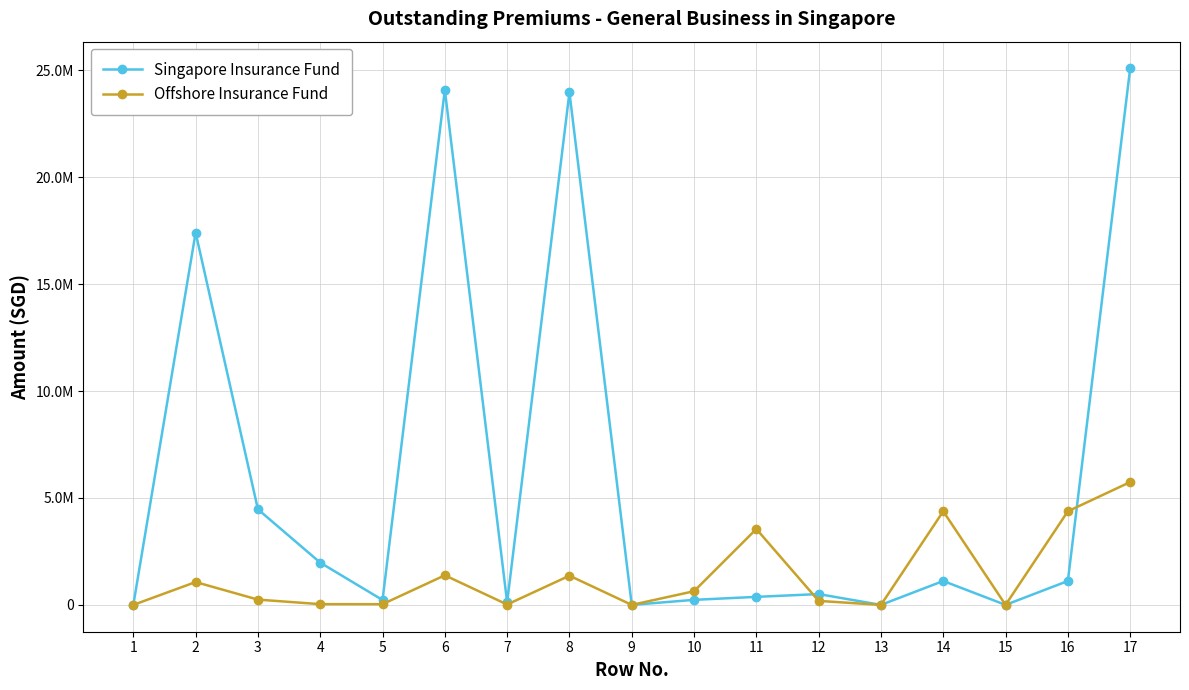

What are all the series names shown in the legend?

Singapore Insurance Fund, Offshore Insurance Fund